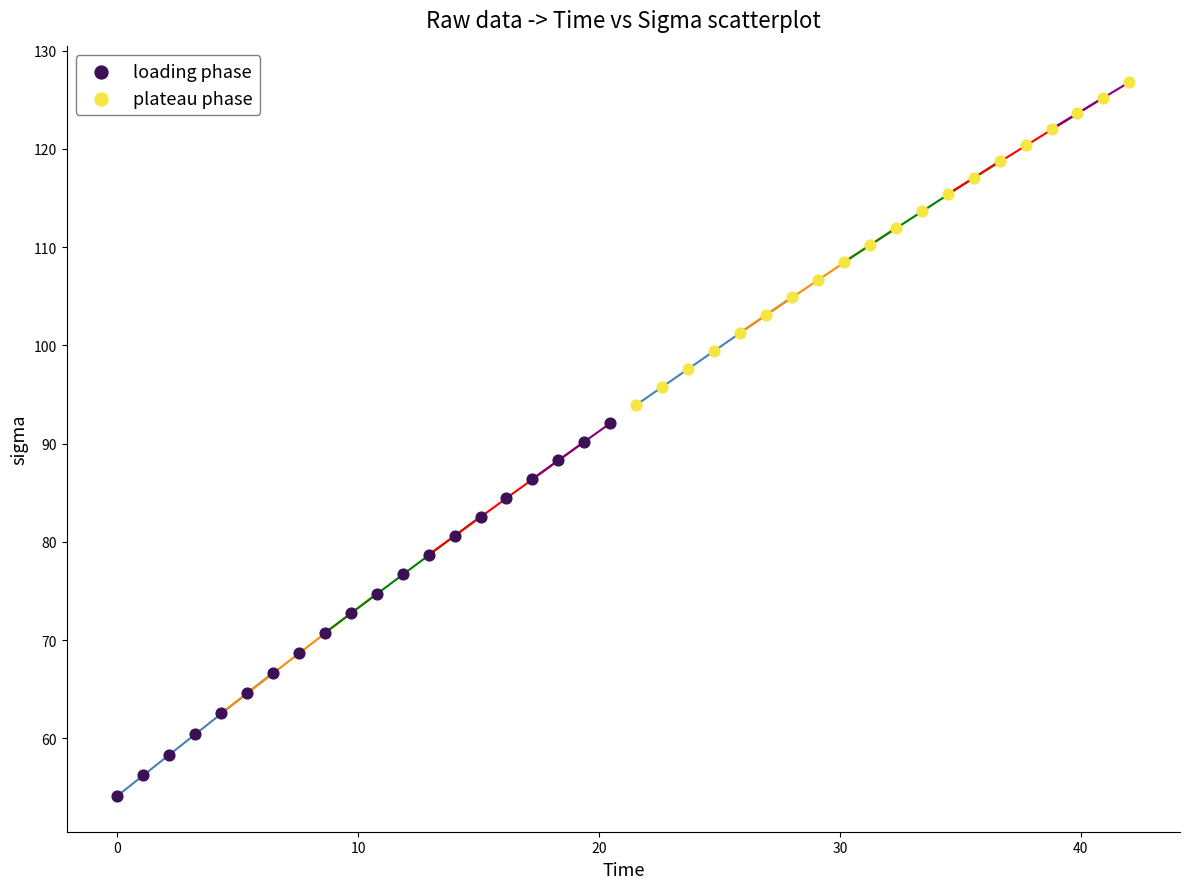

What are all the series names shown in the legend?

loading phase, plateau phase